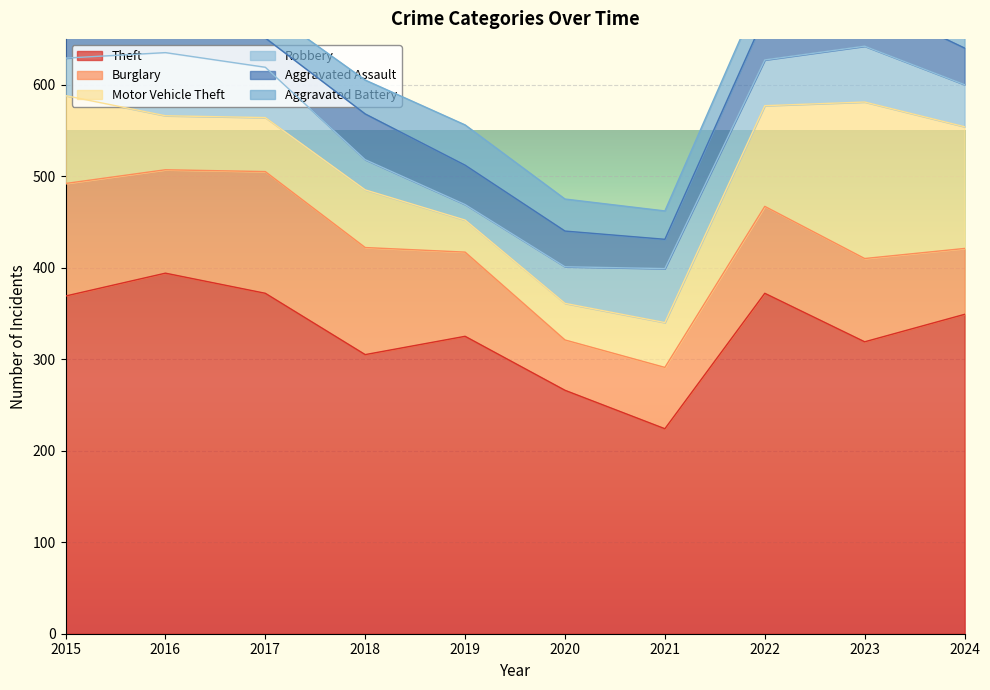

At 2023, list the series in order from largest to smallest.

Theft, Motor Vehicle Theft, Burglary, Robbery, Aggravated Assault, Aggravated Battery